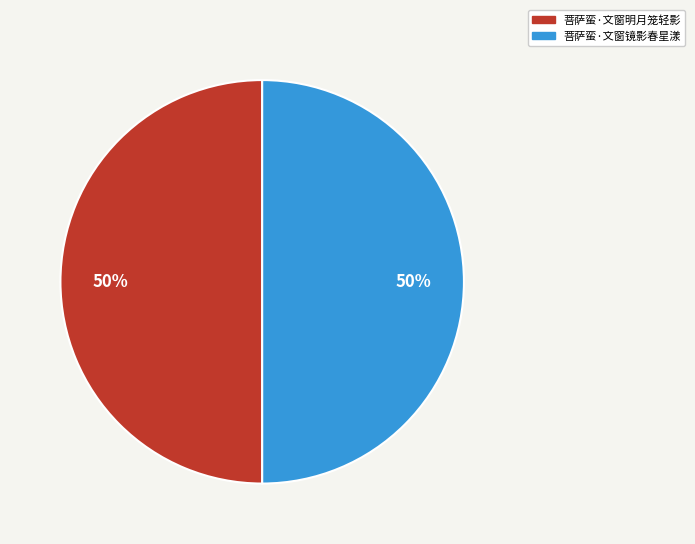

Do 菩萨蛮·文窗镜影春星漾 and 菩萨蛮·文窗明月笼轻影 together represent more than half of the pie?

Yes